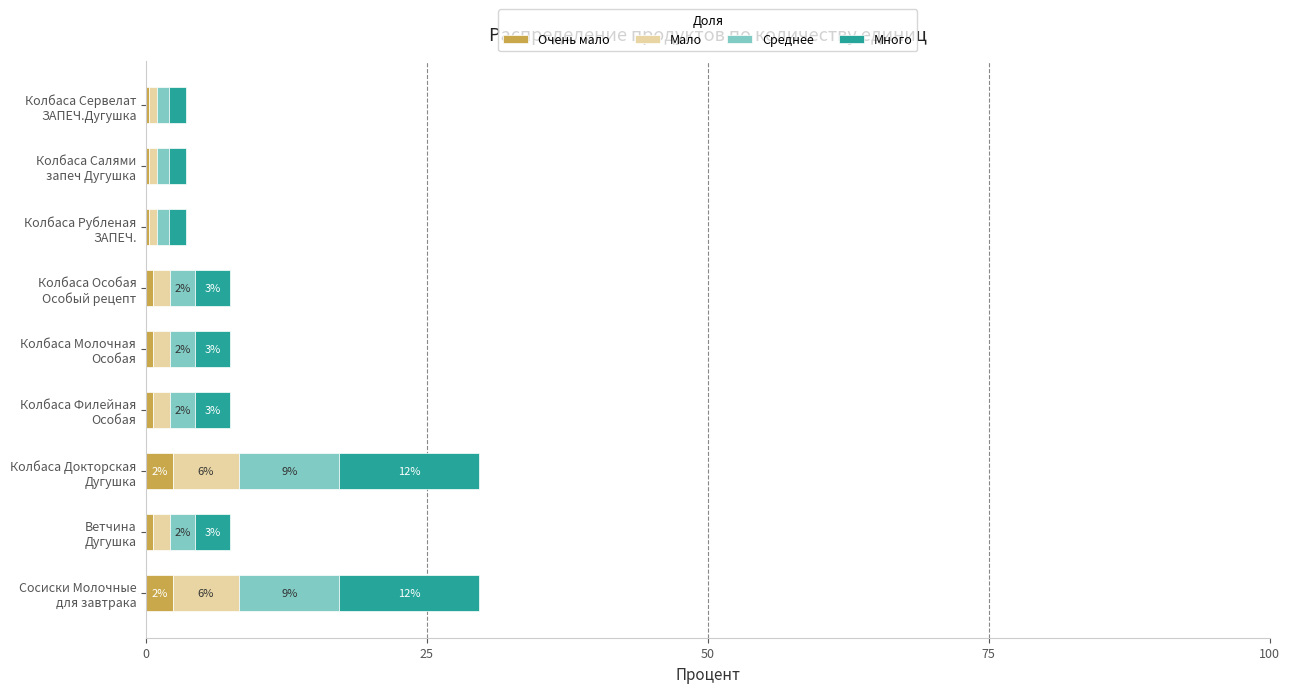

Count the number of data series in this chart.

4